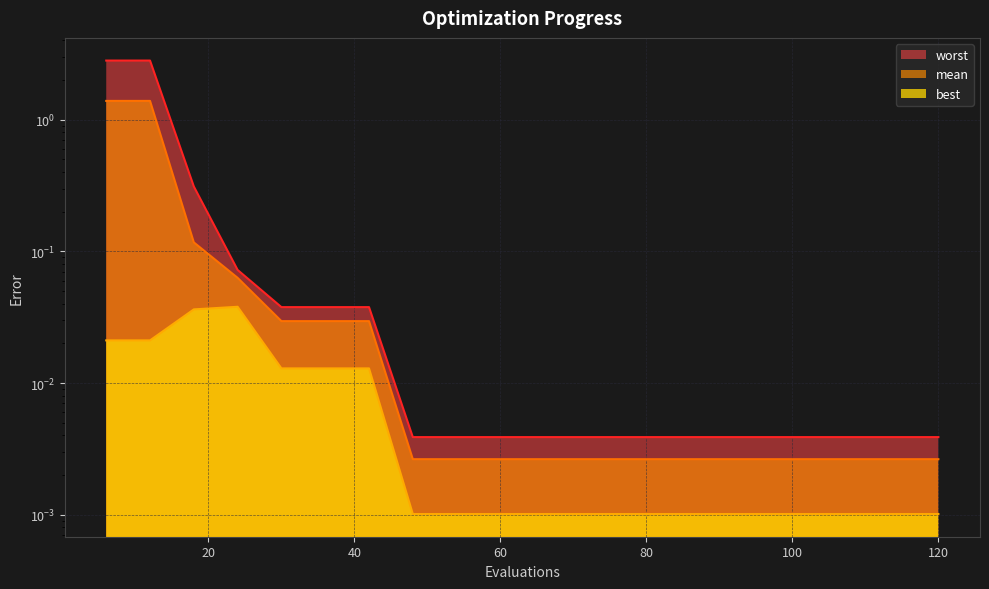

In best, how many points are higher than both neighbors (excluding endpoints)?

1